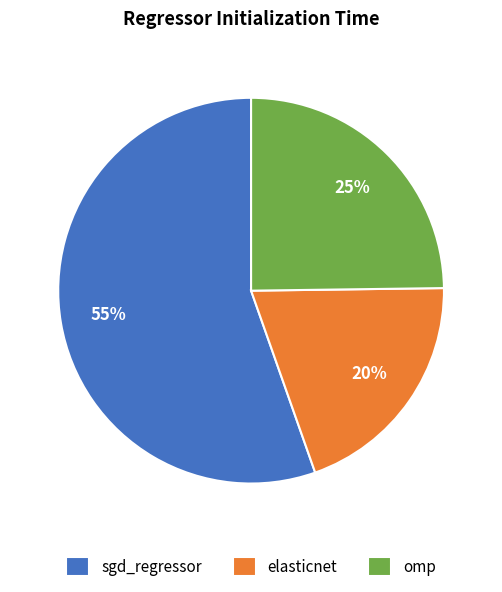

The elasticnet slice represents 20% of the pie. True or false?

True